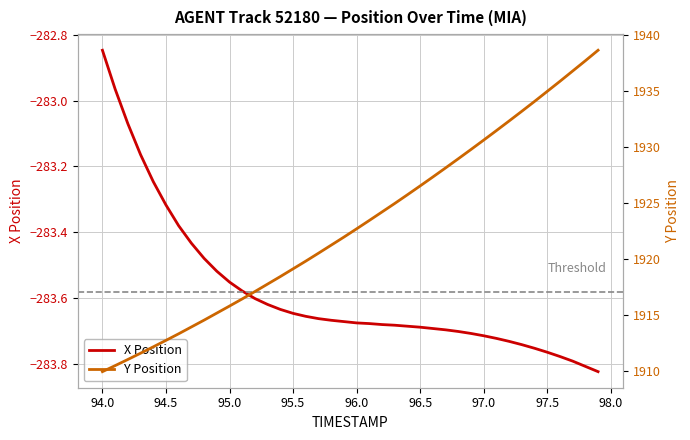

Which category has the highest value in the X Position series?

94.0